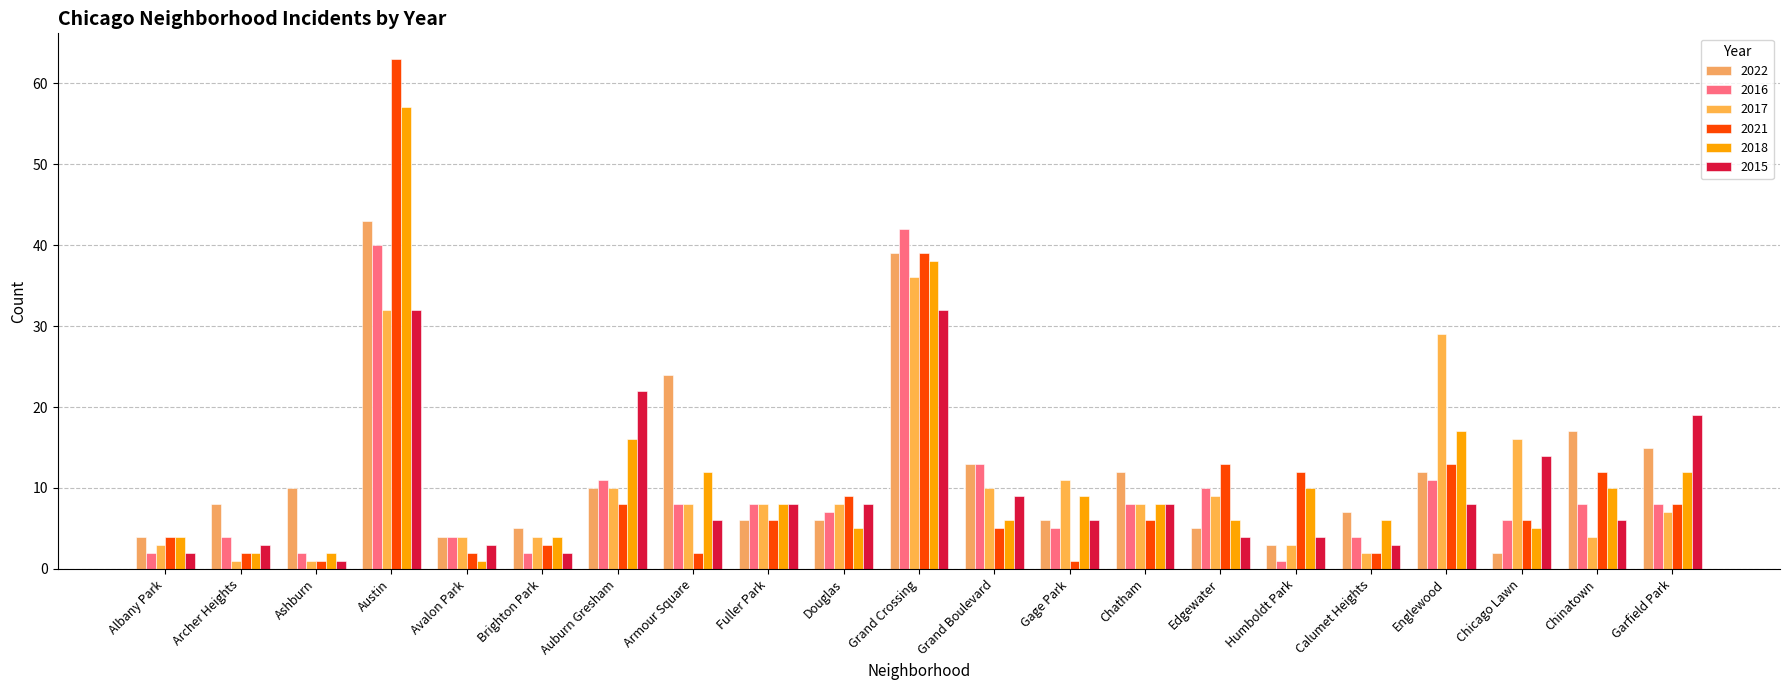

The value of 2017 at Englewood is 29. True or false?

True